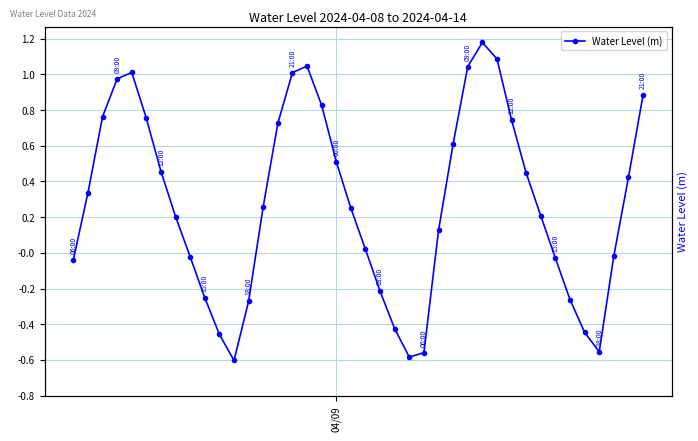

What is the minimum value shown in the chart?

-0.6